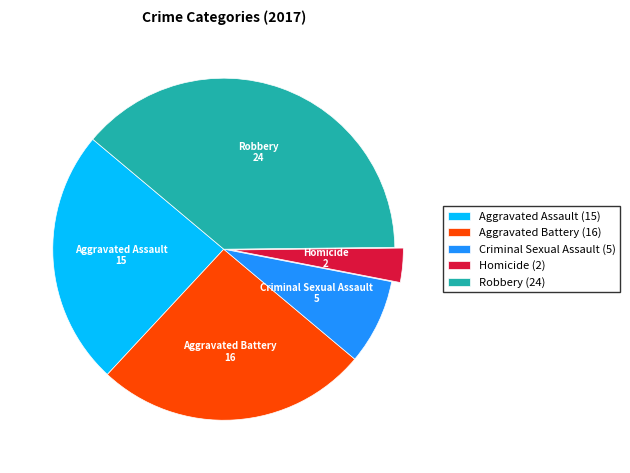

The Criminal Sexual Assault slice represents 1% of the pie. True or false?

False